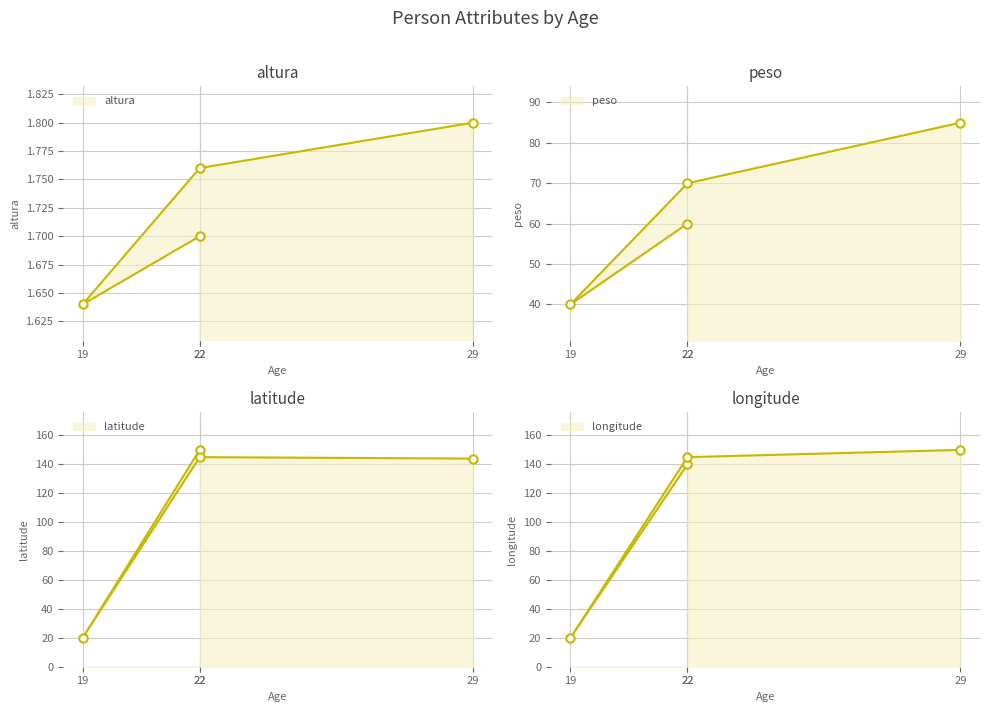

What are all the series names shown in the legend?

altura, peso, latitude, longitude